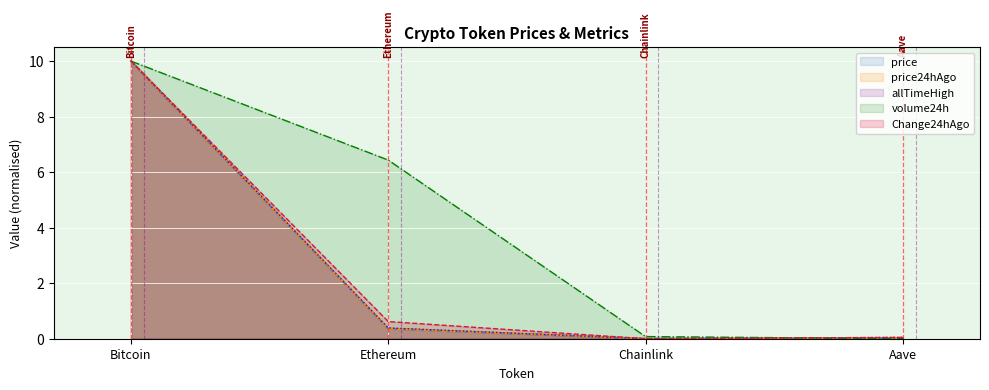

Which series has the largest range (max minus min)?

price